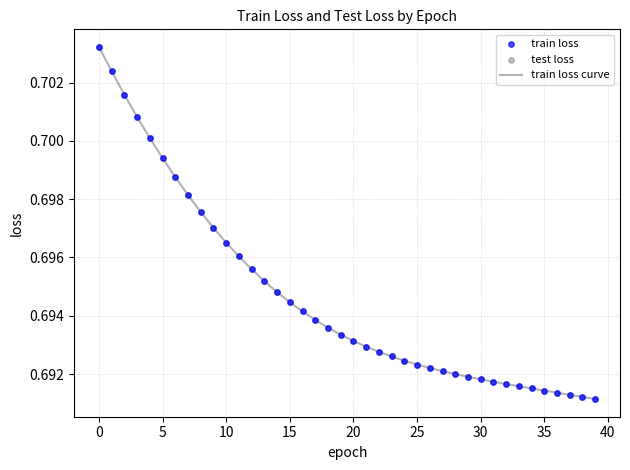

How many lines are shown in the chart?

1